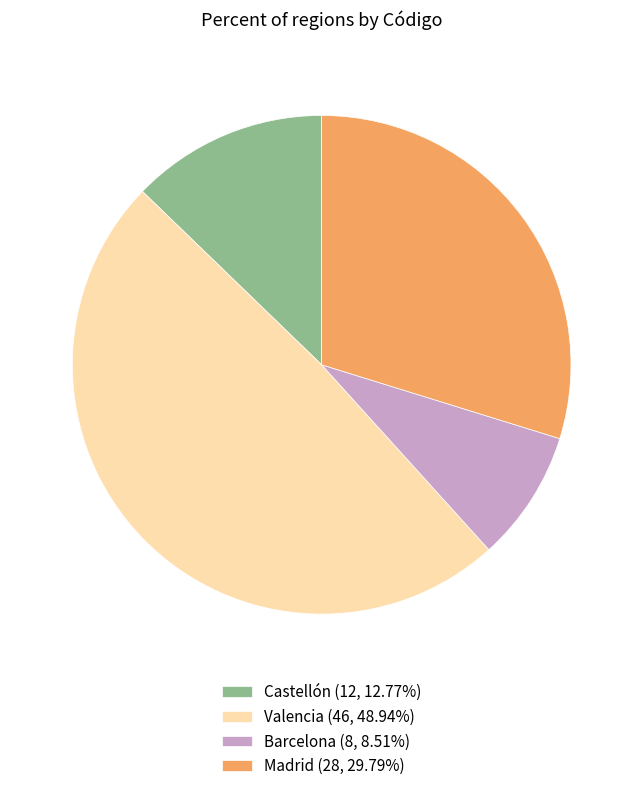

Is the sum of Valencia and Barcelona greater than half?

Yes